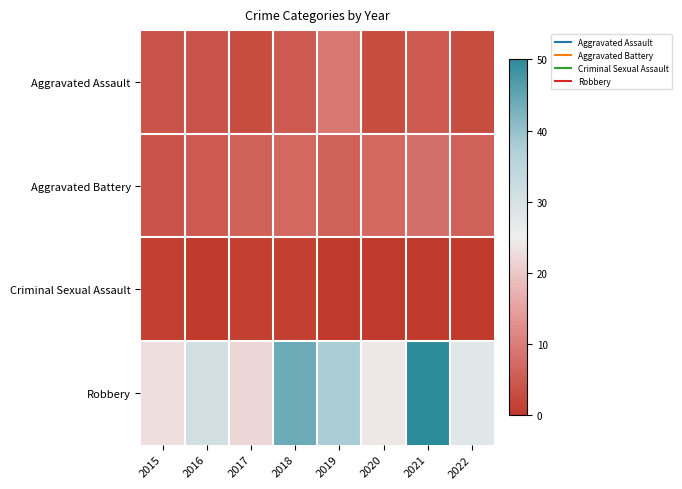

Reading left to right, what are all the values shown in this chart?

Aggravated Assault: 2015=4	2016=4	2017=3	2018=5	2019=9	2020=3	2021=5	2022=3
Aggravated Battery: 2015=4	2016=5	2017=6	2018=7	2019=6	2020=7	2021=8	2022=6
Criminal Sexual Assault: 2015=1	2016=0	2017=1	2018=1	2019=0	2020=0	2021=0	2022=0
Robbery: 2015=23	2016=31	2017=22	2018=44	2019=38	2020=24	2021=50	2022=28